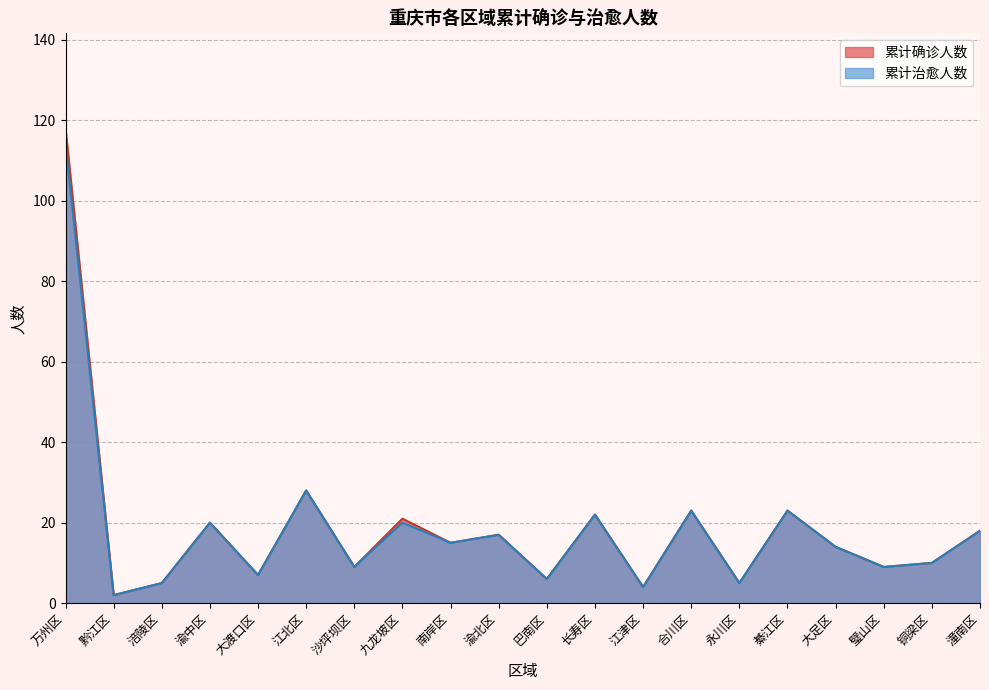

What is the label of the 4th point from the left?

渝中区